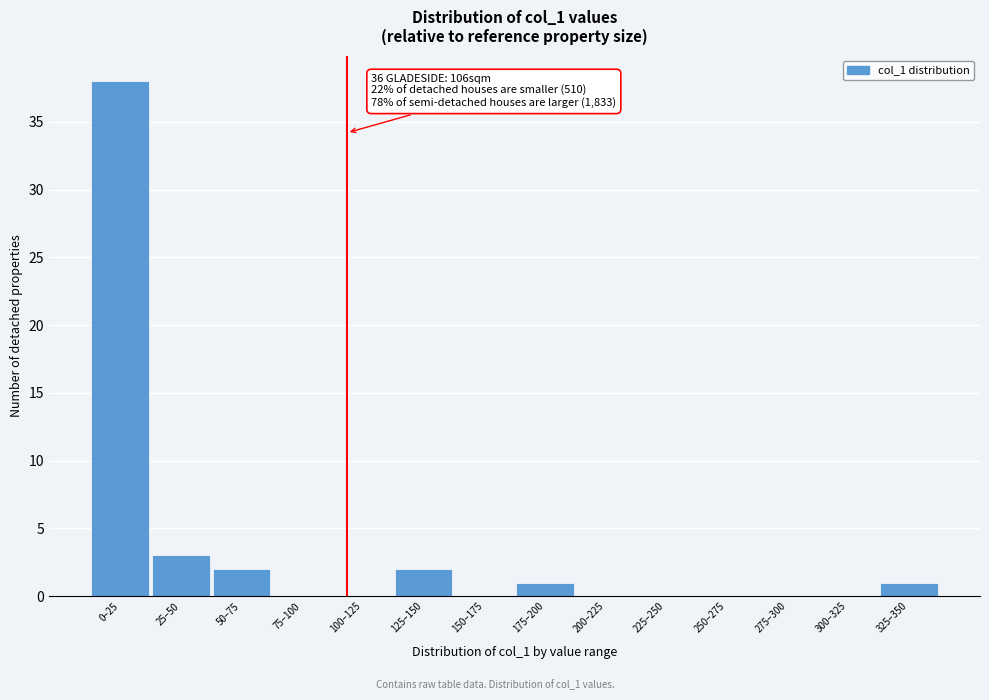

Reading left to right, what are all the values shown in this chart?

0–25=38	25–50=3	50–75=2	75–100=0	100–125=0	125–150=2	150–175=0	175–200=1	200–225=0	225–250=0	250–275=0	275–300=0	300–325=0	325–350=1